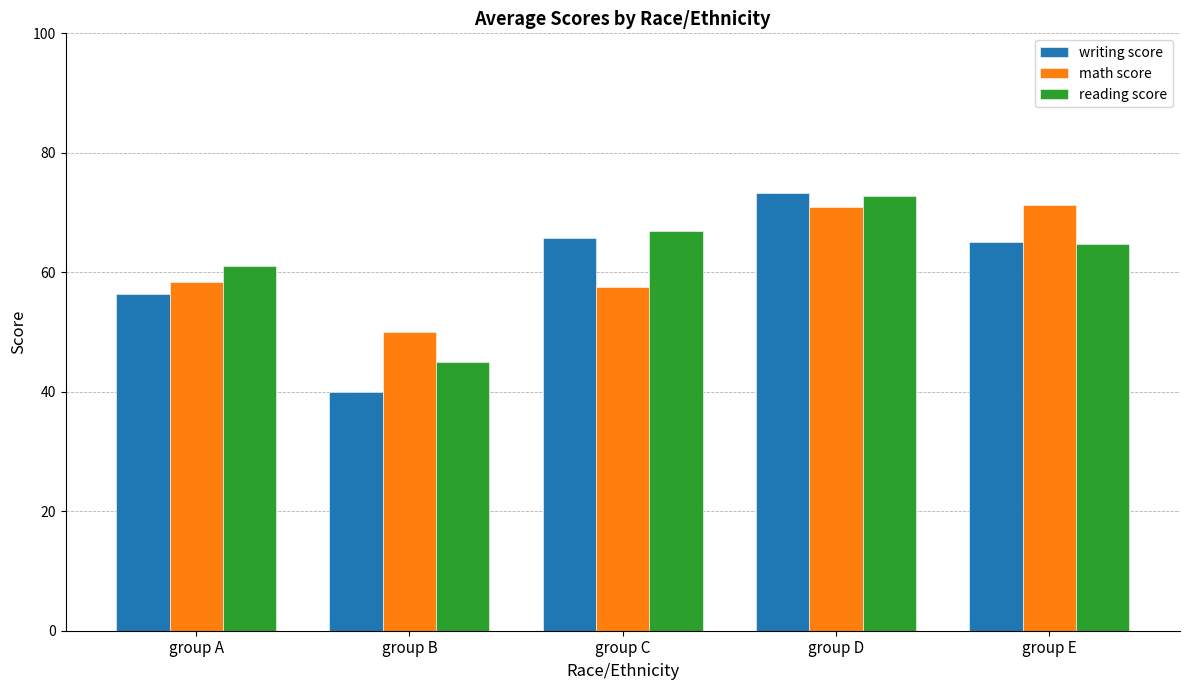

What is the value of the writing score bar at the 2nd from the left?

40.0